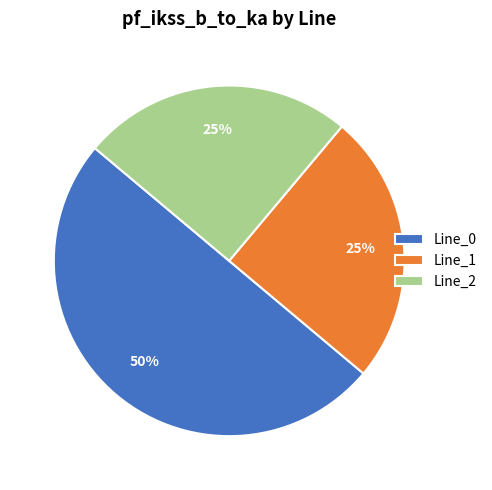

Does Line_1 represent more than half of the total?

No